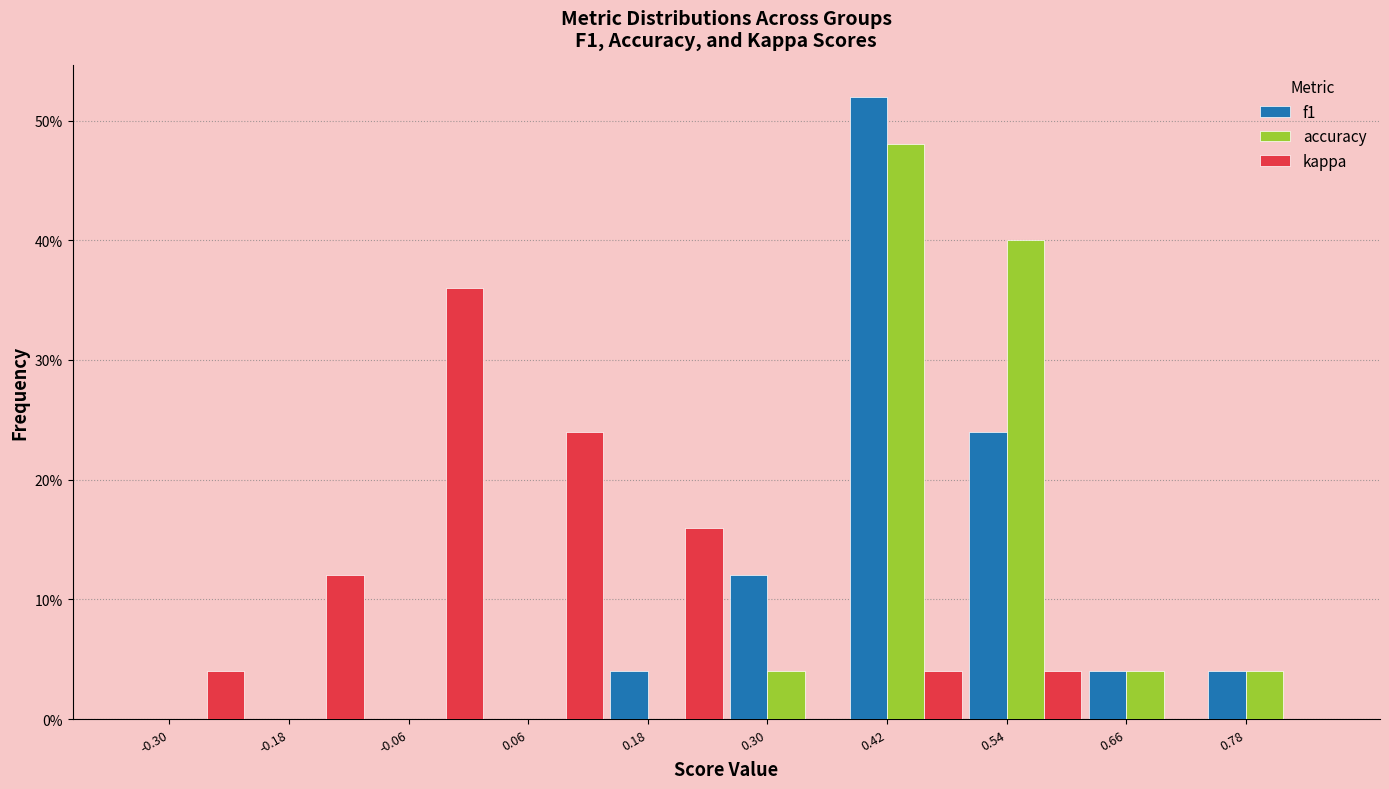

Reading right to left, list all the values displayed in this chart.

f1: 0.78=4	0.66=4	0.54=24	0.42=52	0.30=12	0.18=4	0.06=0	-0.06=0	-0.18=0	-0.30=0
accuracy: 0.78=4	0.66=4	0.54=40	0.42=48	0.30=4	0.18=0	0.06=0	-0.06=0	-0.18=0	-0.30=0
kappa: 0.78=0	0.66=0	0.54=4	0.42=4	0.30=0	0.18=16	0.06=24	-0.06=36	-0.18=12	-0.30=4